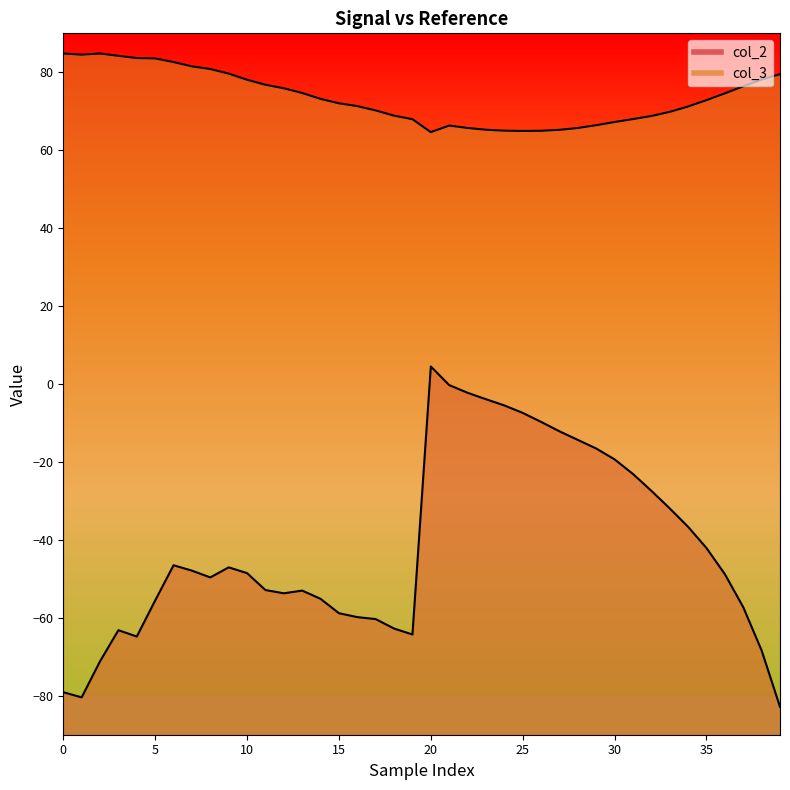

What is the label of the 25th point from the left?

24